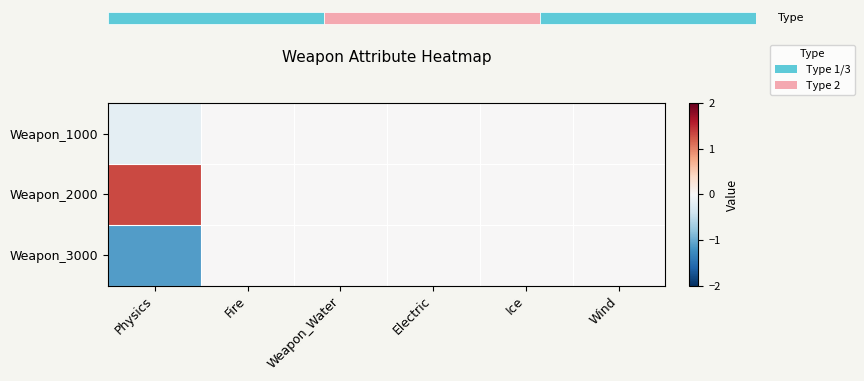

Reading left to right, transcribe all the data shown in this chart.

Weapon_1000: Physics=-0.2	Fire=0.0	Weapon_Water=0.0	Electric=0.0	Ice=0.0	Wind=0.0
Weapon_2000: Physics=1.3	Fire=0.0	Weapon_Water=0.0	Electric=0.0	Ice=0.0	Wind=0.0
Weapon_3000: Physics=-1.1	Fire=0.0	Weapon_Water=0.0	Electric=0.0	Ice=0.0	Wind=0.0